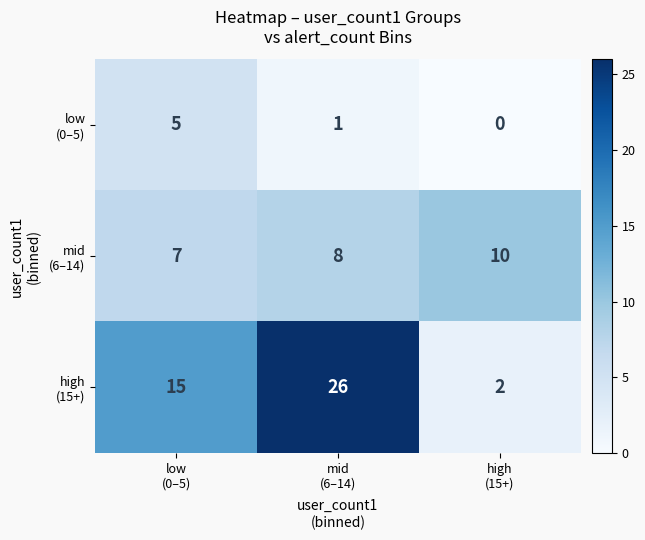

List the series in order of their overall mean, lowest first.

low (0–5), mid (6–14), high (15+)